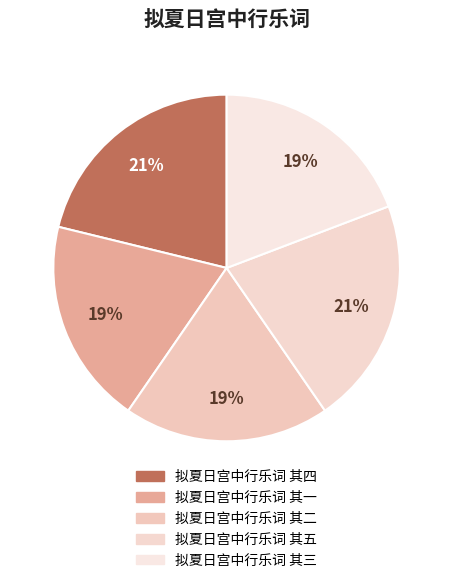

To the nearest percent, what is the combined percentage of 拟夏日宫中行乐词 其五 and 拟夏日宫中行乐词 其二?

40%